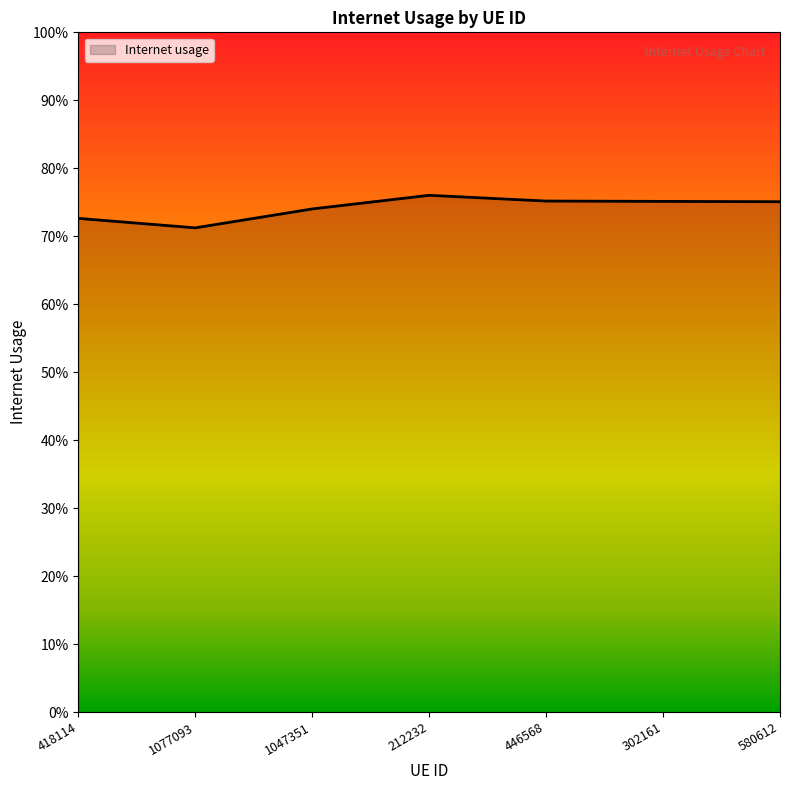

The chart shows a value of 0.4 at 212232. True or false?

False